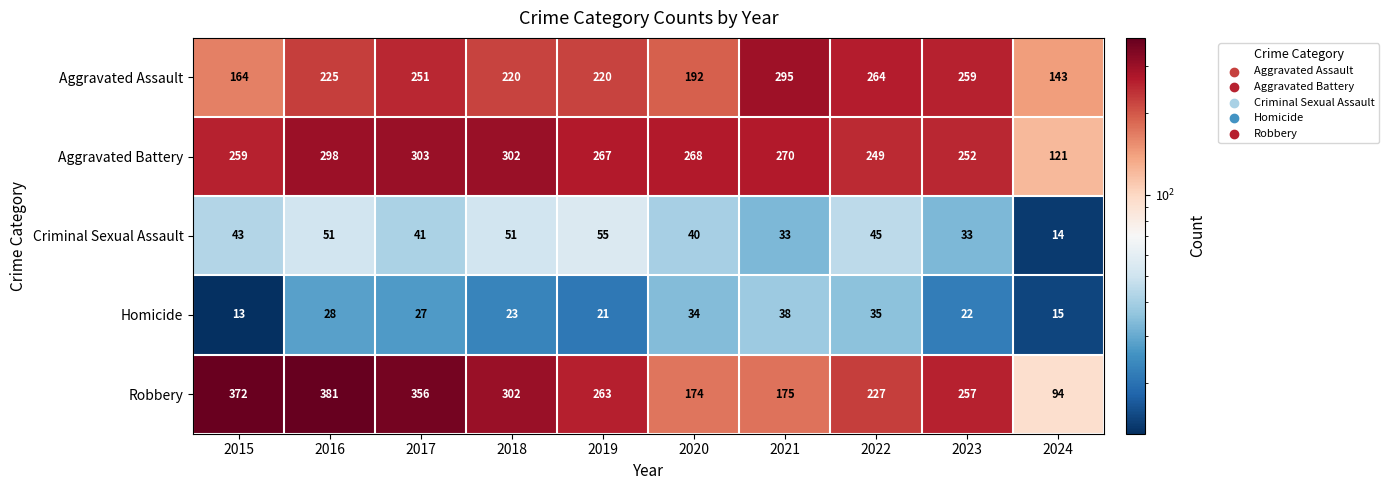

What is the greatest value displayed?

381